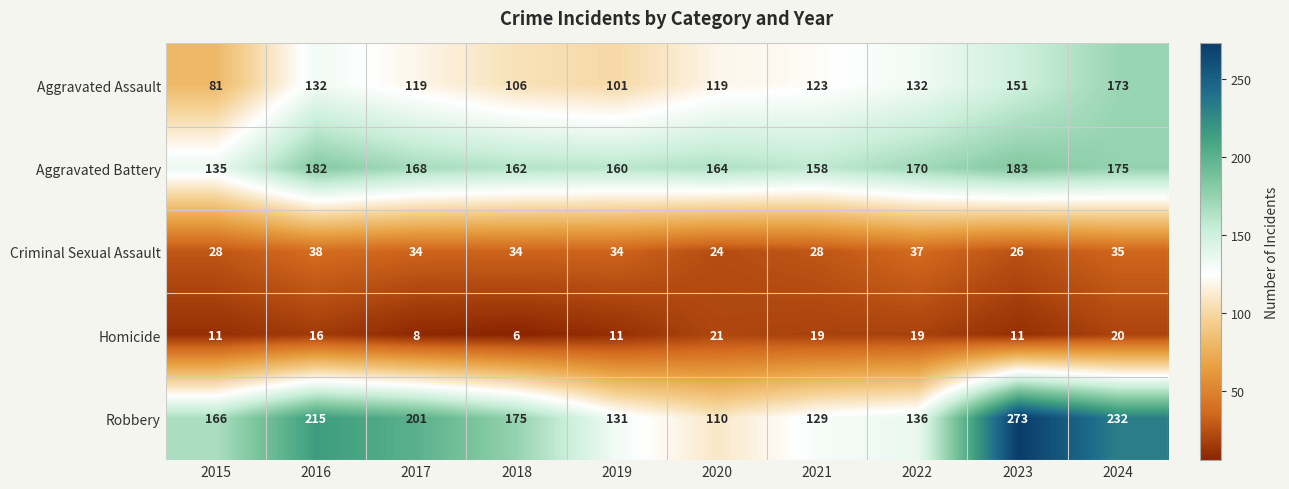

What is the average value of the Robbery series?

177